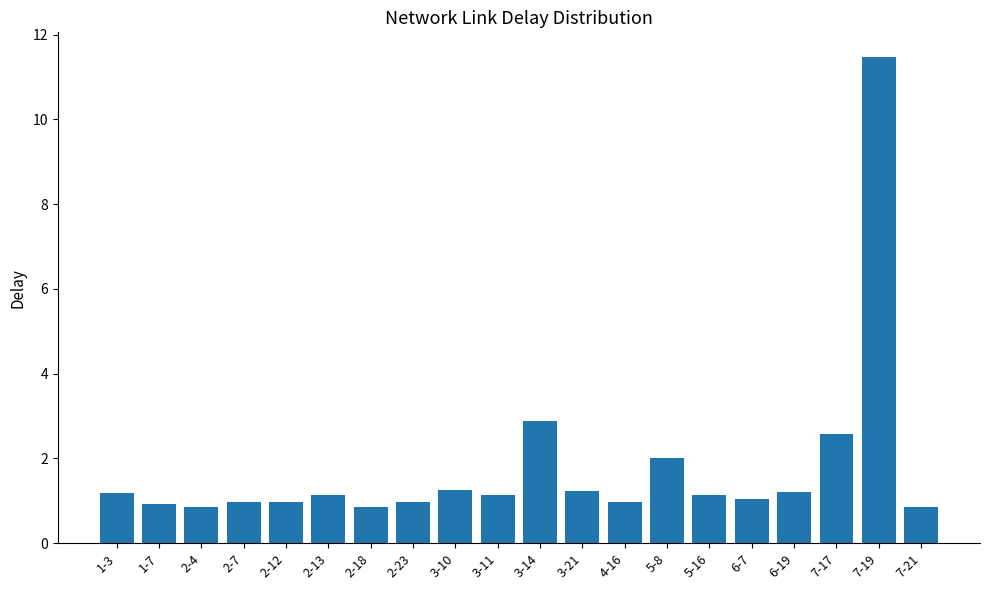

The value at 3-11 is 1.9. True or false?

False